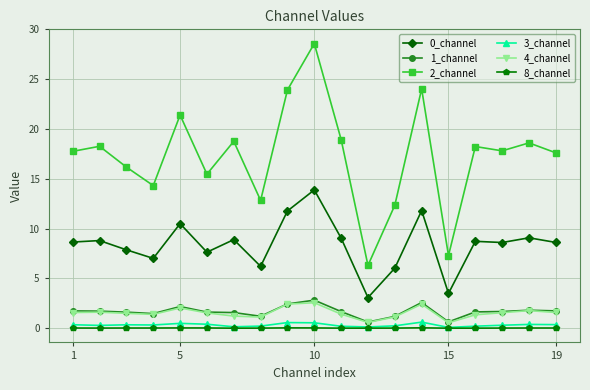

True or false: 1_channel and 2_channel intersect in this chart.

False